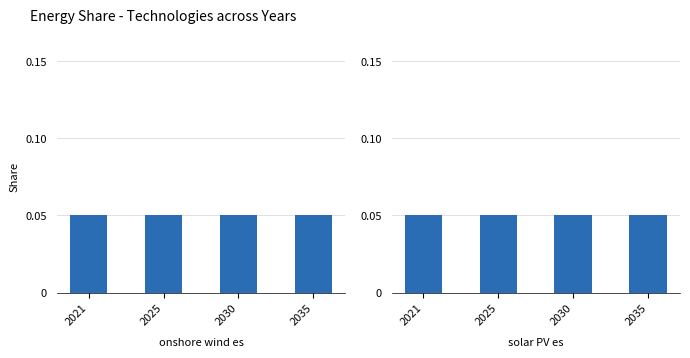

At which category does the chart reach its minimum across all series?

2021